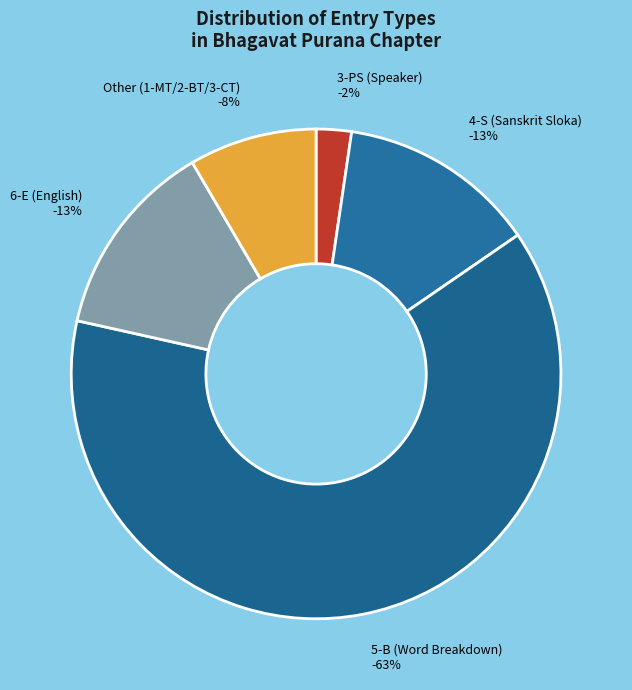

Between 5-B and 1-MT / 2-BT / 3-CT, which is larger?

1-MT / 2-BT / 3-CT